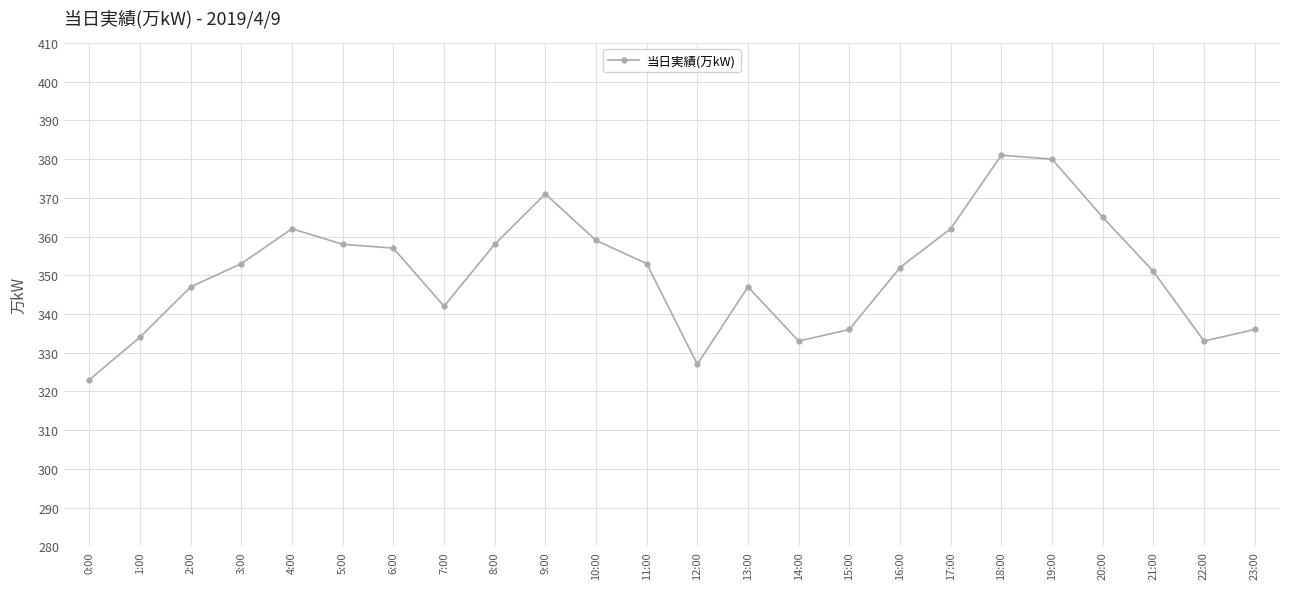

Reading left to right, what are all the values shown in this chart?

0:00=323	1:00=334	2:00=347	3:00=353	4:00=362	5:00=358	6:00=357	7:00=342	8:00=358	9:00=371	10:00=359	11:00=353	12:00=327	13:00=347	14:00=333	15:00=336	16:00=352	17:00=362	18:00=381	19:00=380	20:00=365	21:00=351	22:00=333	23:00=336